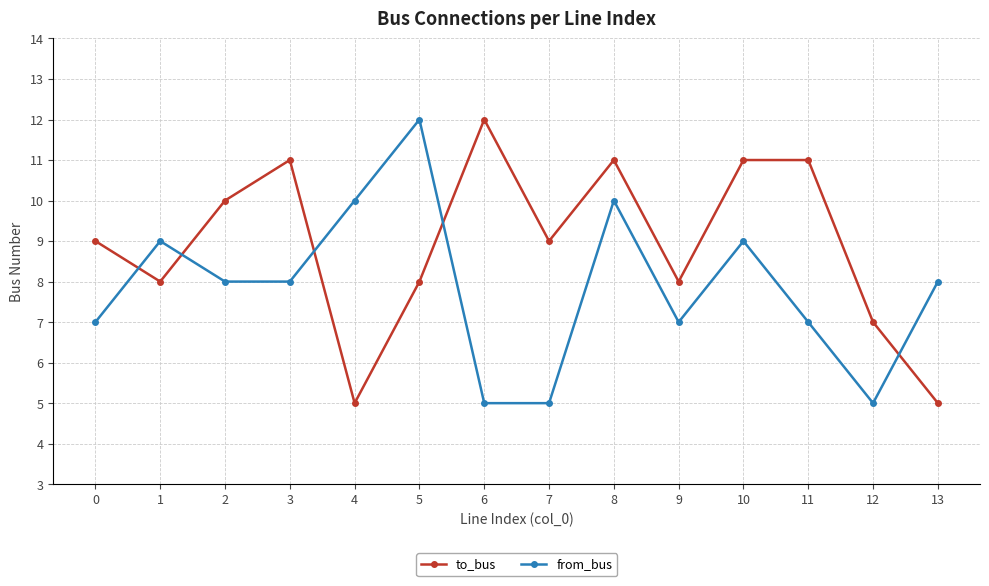

How many series are shown in this chart?

2